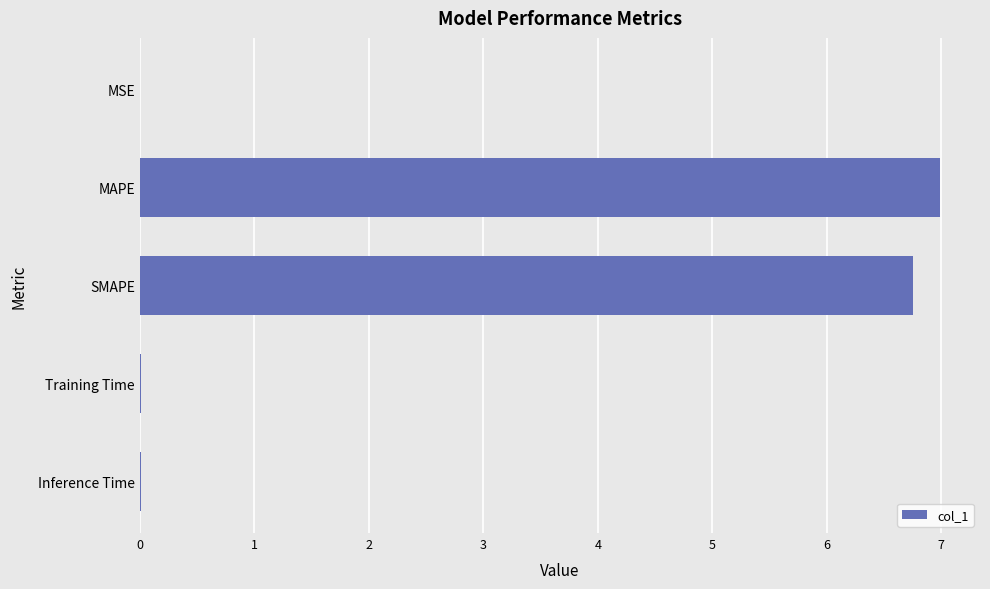

What is the sum of all values?

13.8